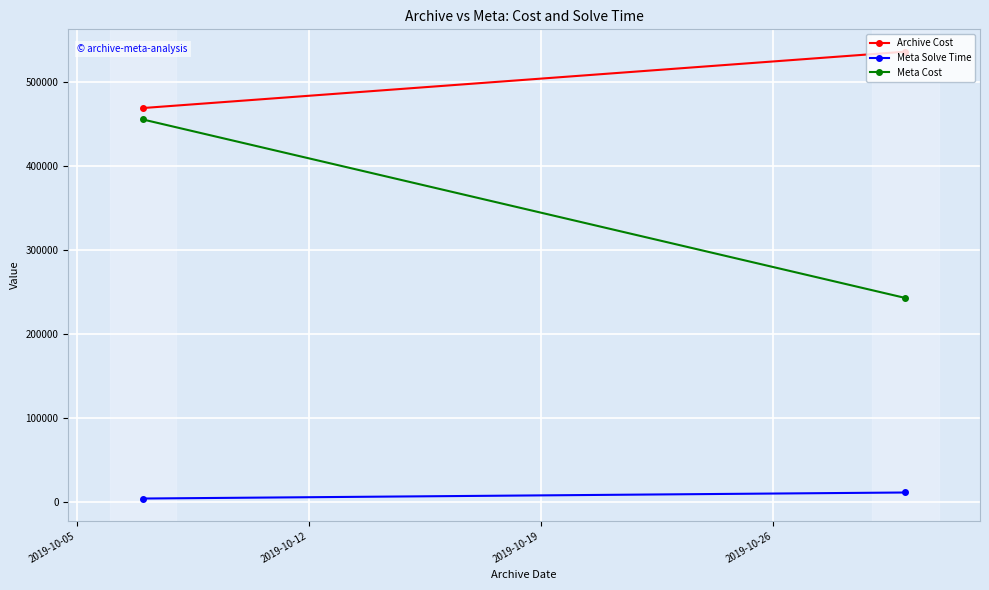

What is the maximum value for Archive Cost?

536358.1